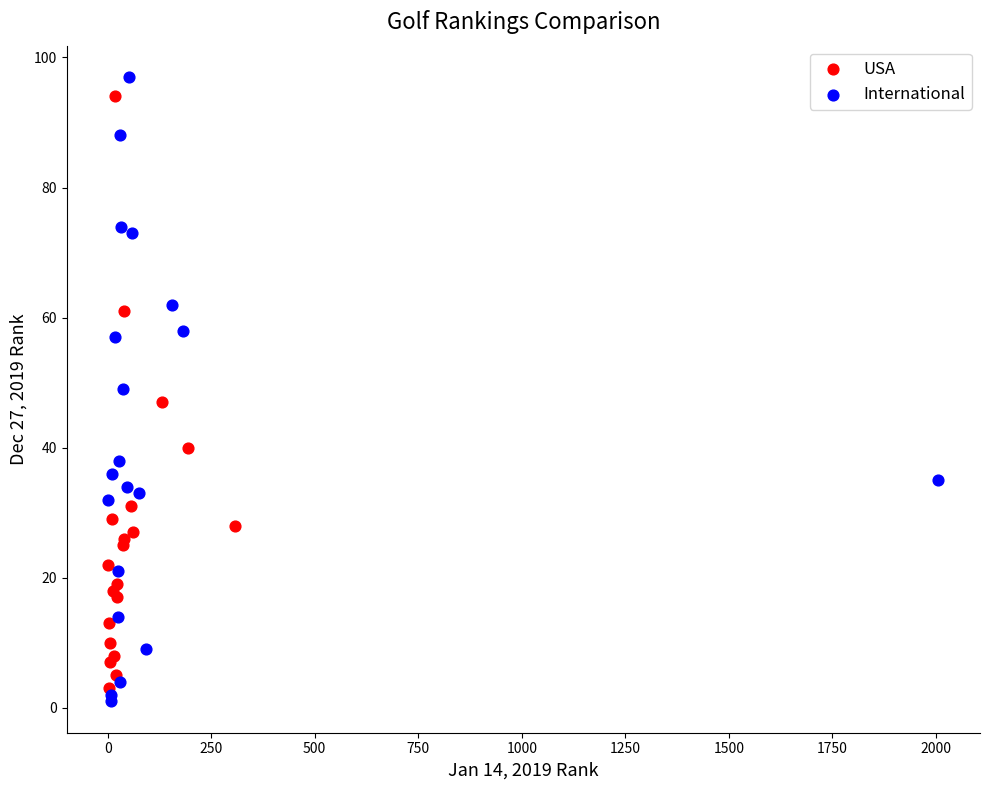

Which series has the widest spread of Y values?

International